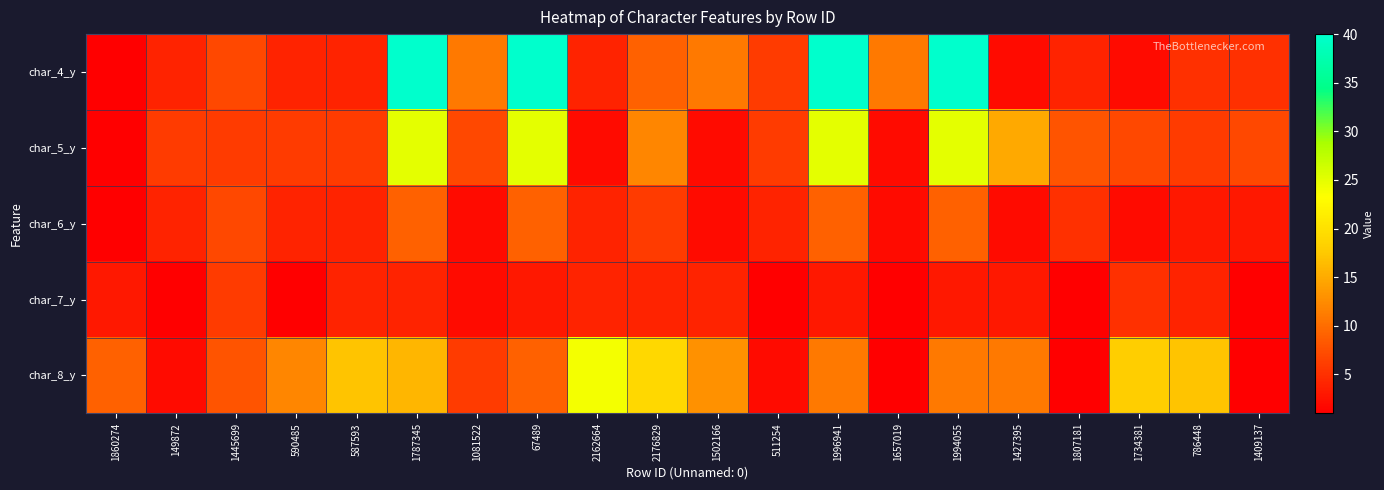

What is the total value across all series at 67489?

86